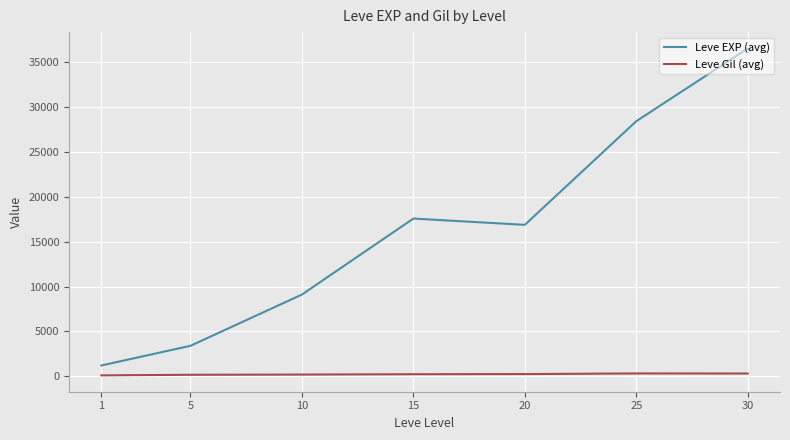

What is the maximum value shown in the chart?

36492.5